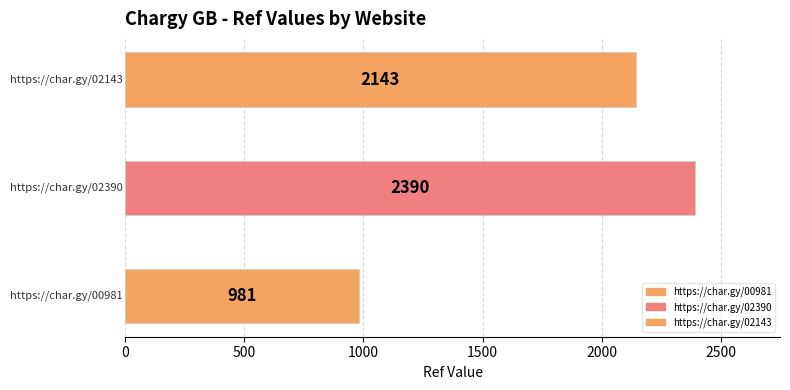

What is the sum of the values at https://char.gy/02390 and https://char.gy/00981?

3371